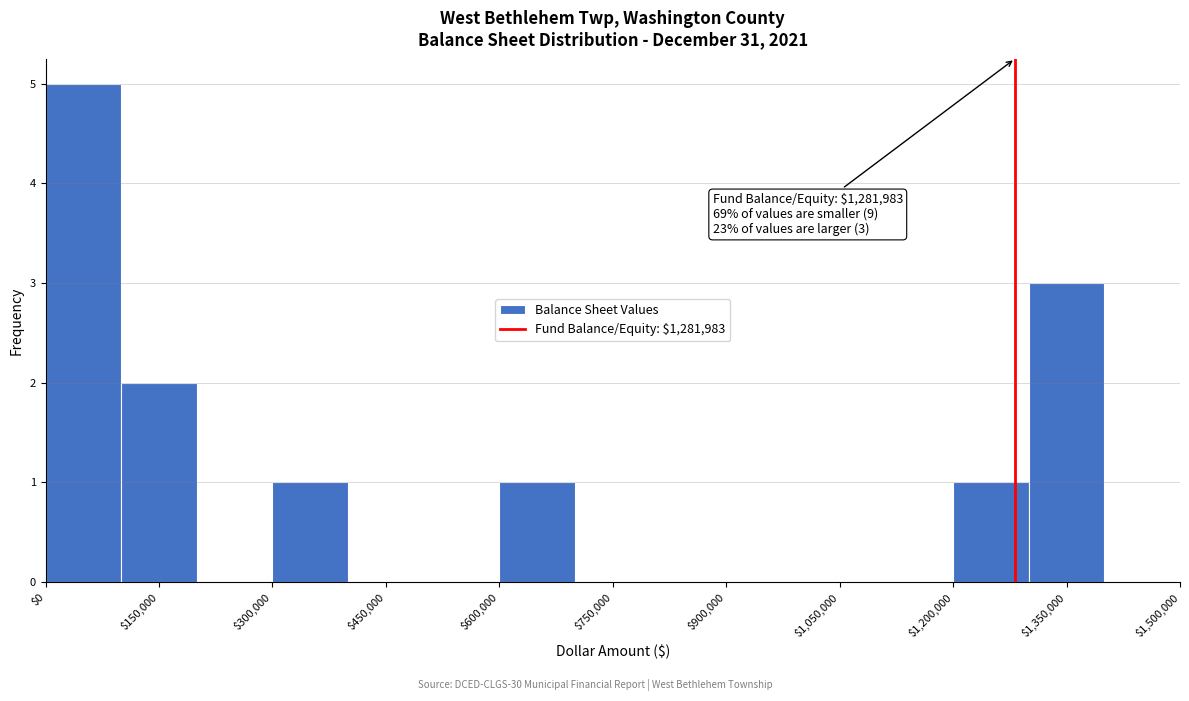

Which range on the x-axis has the tallest bar?

0 to 100000